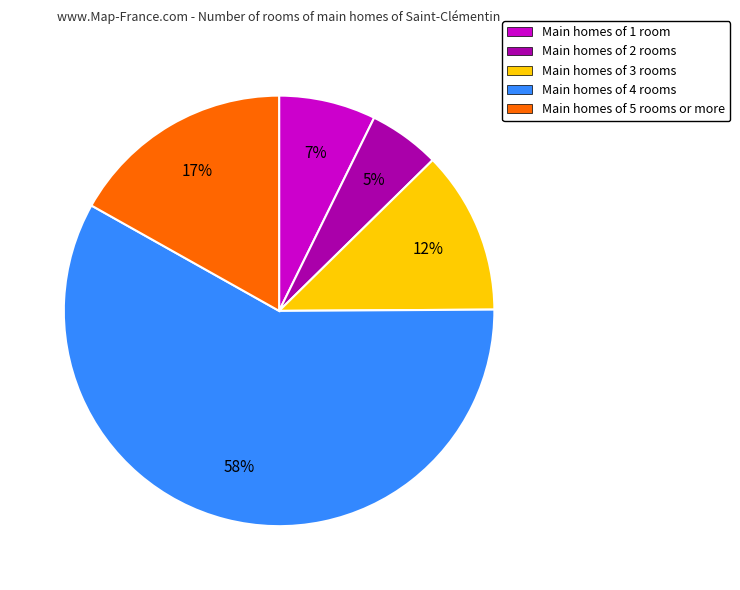

True or false: Main homes of 2 rooms accounts for 5% of the total.

True